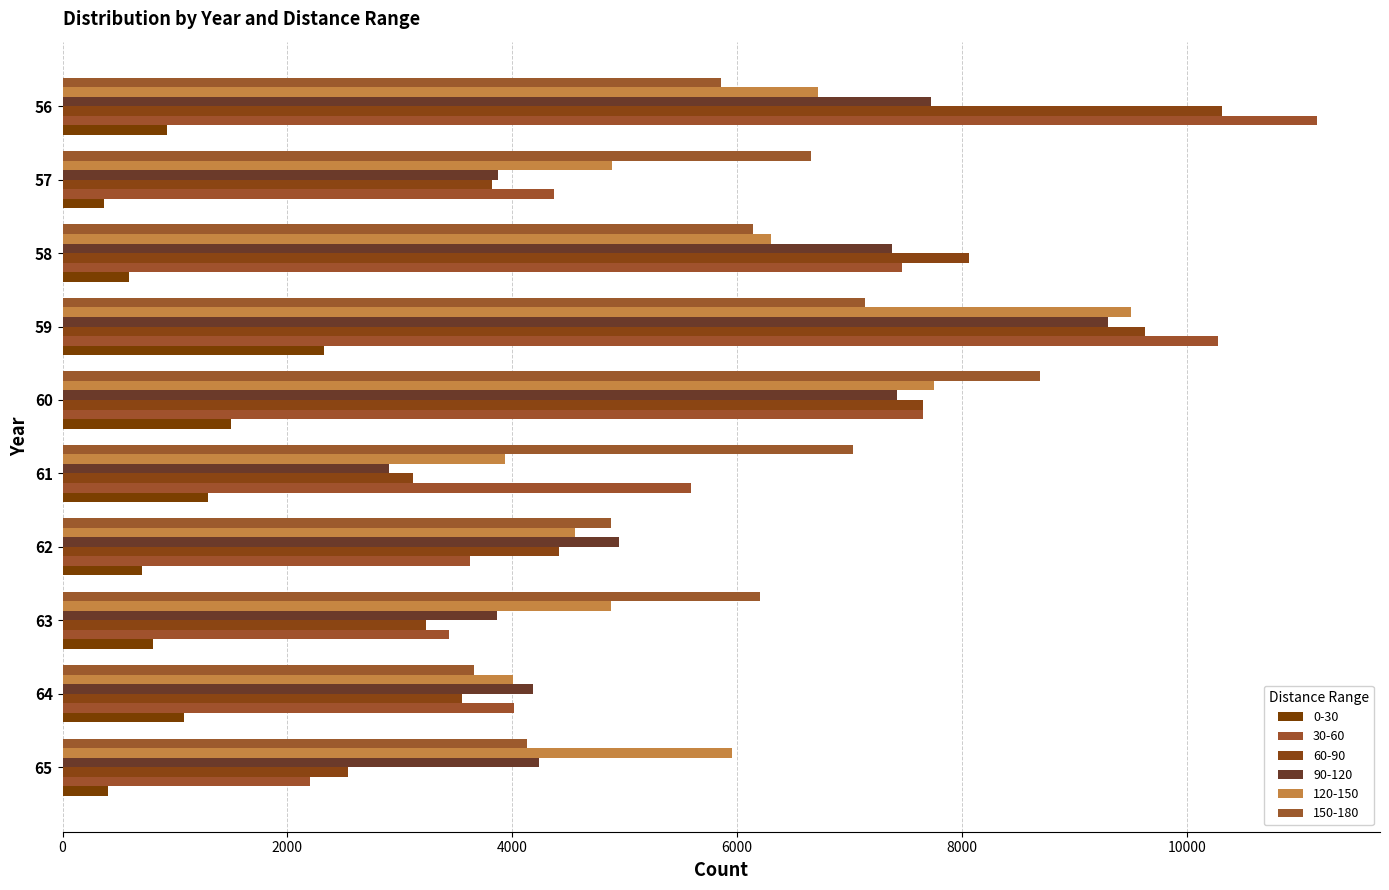

What is the greatest value displayed?

11160